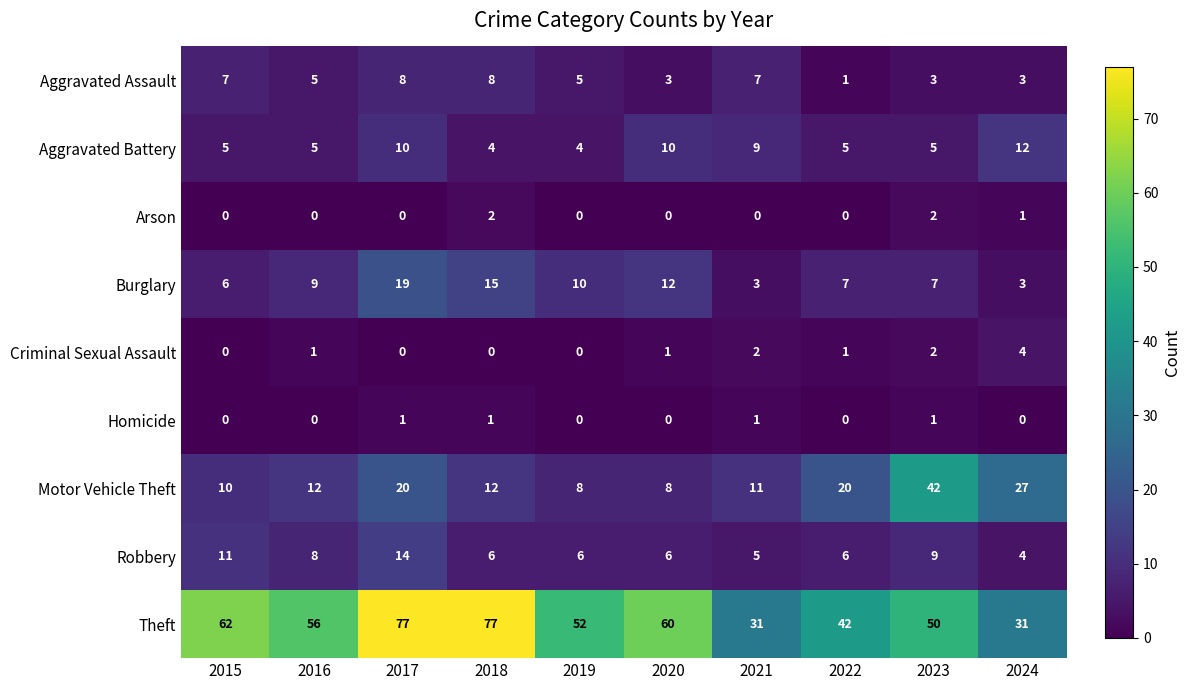

What is the minimum value for Burglary?

3